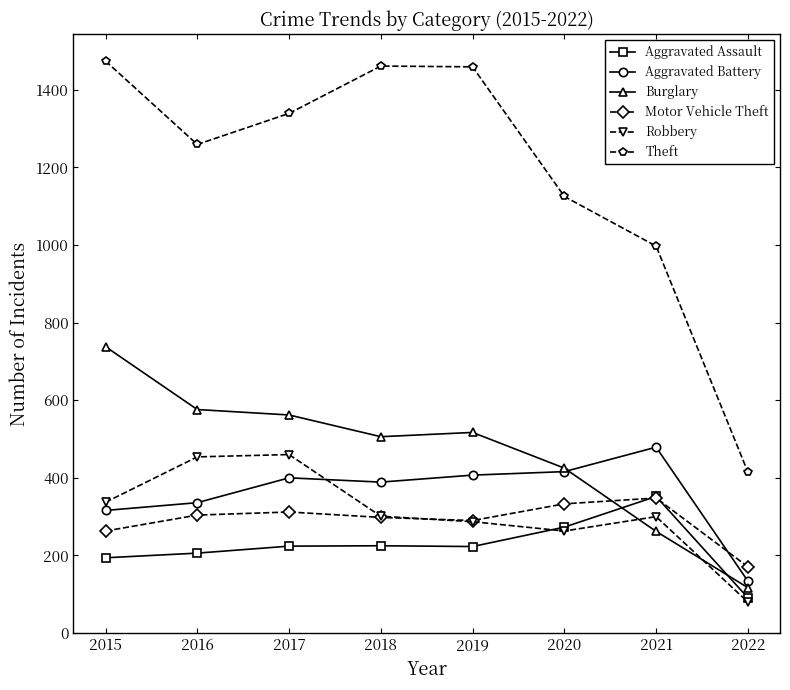

Read the Theft value at 2015, to the nearest 100.

1500